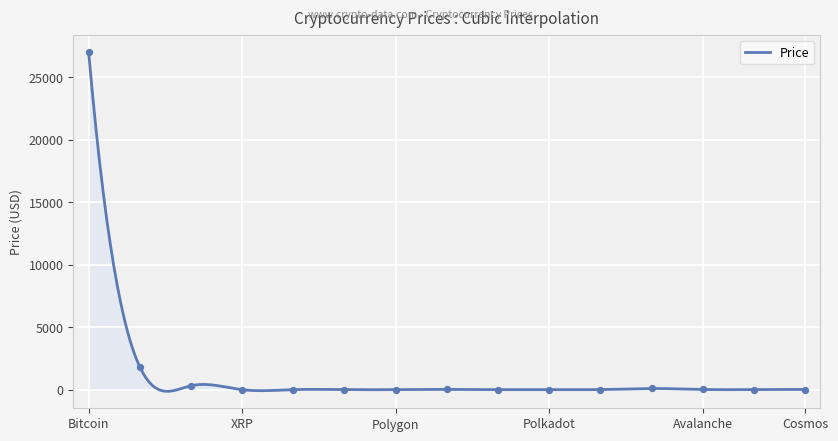

Approximately how many times larger is the value at Bitcoin compared to Cosmos?

2541.7